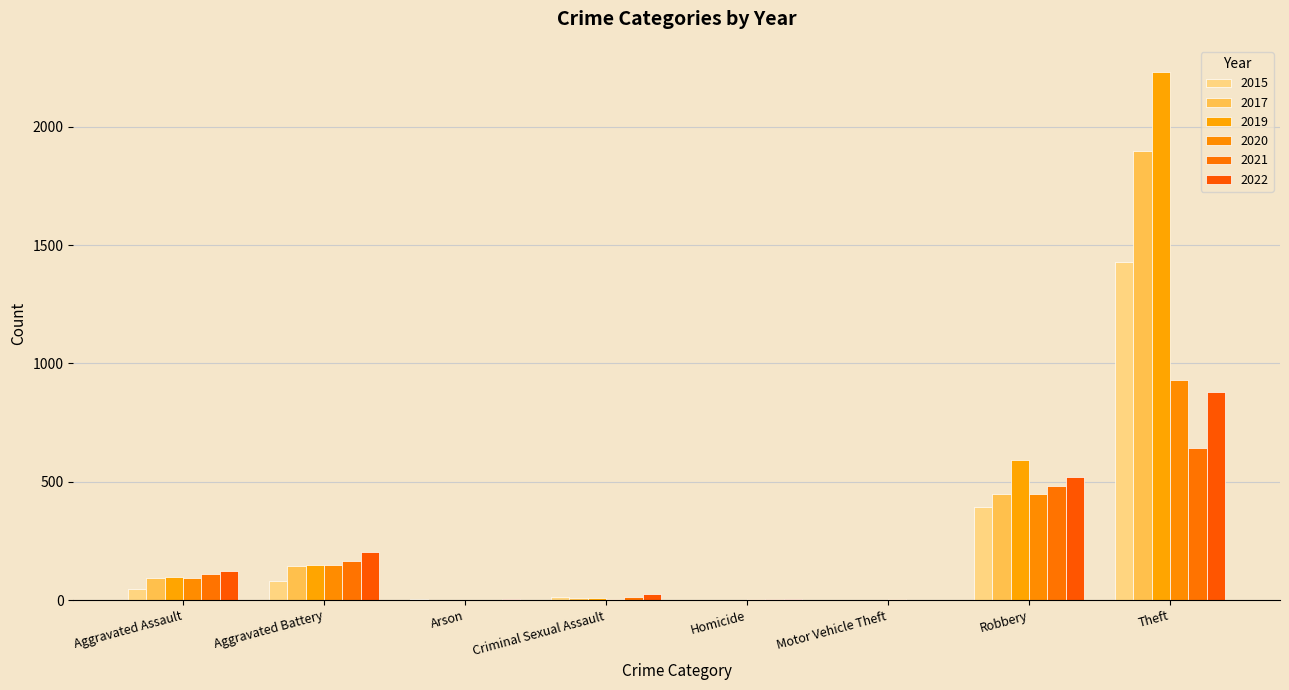

At which label does 2019 reach its peak?

Theft